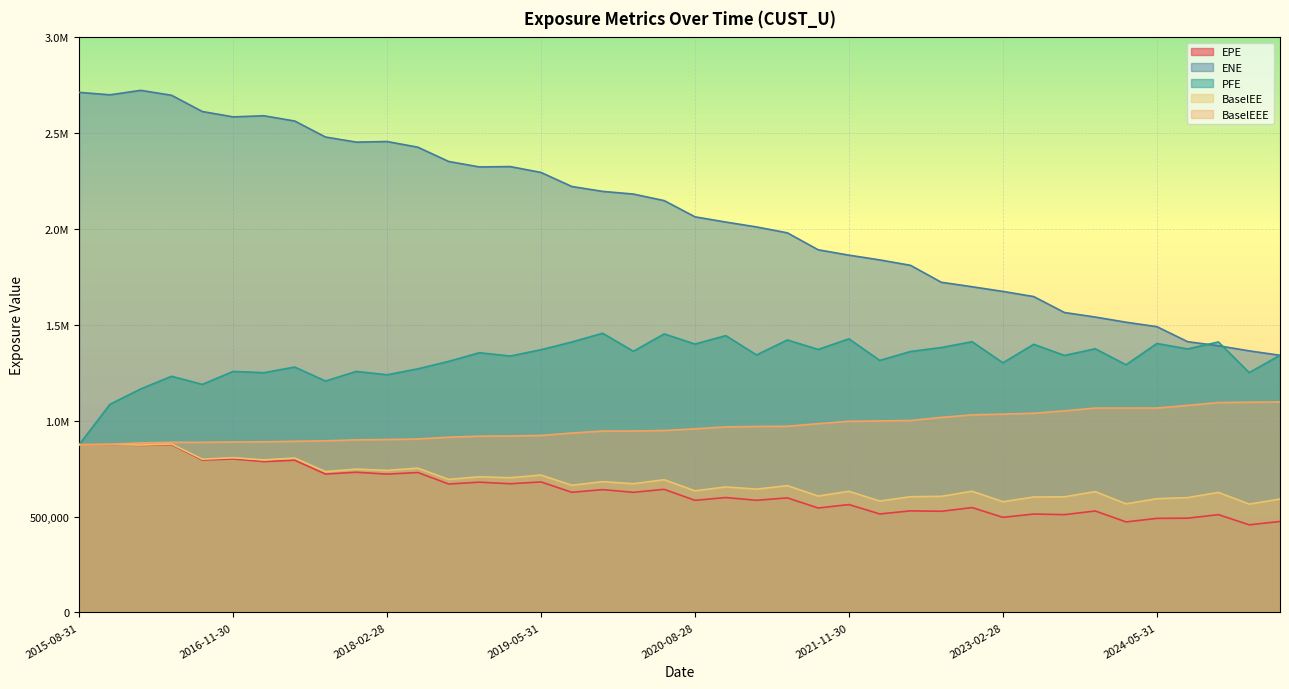

At which label does ENE first exceed 2148549?

2015-08-31